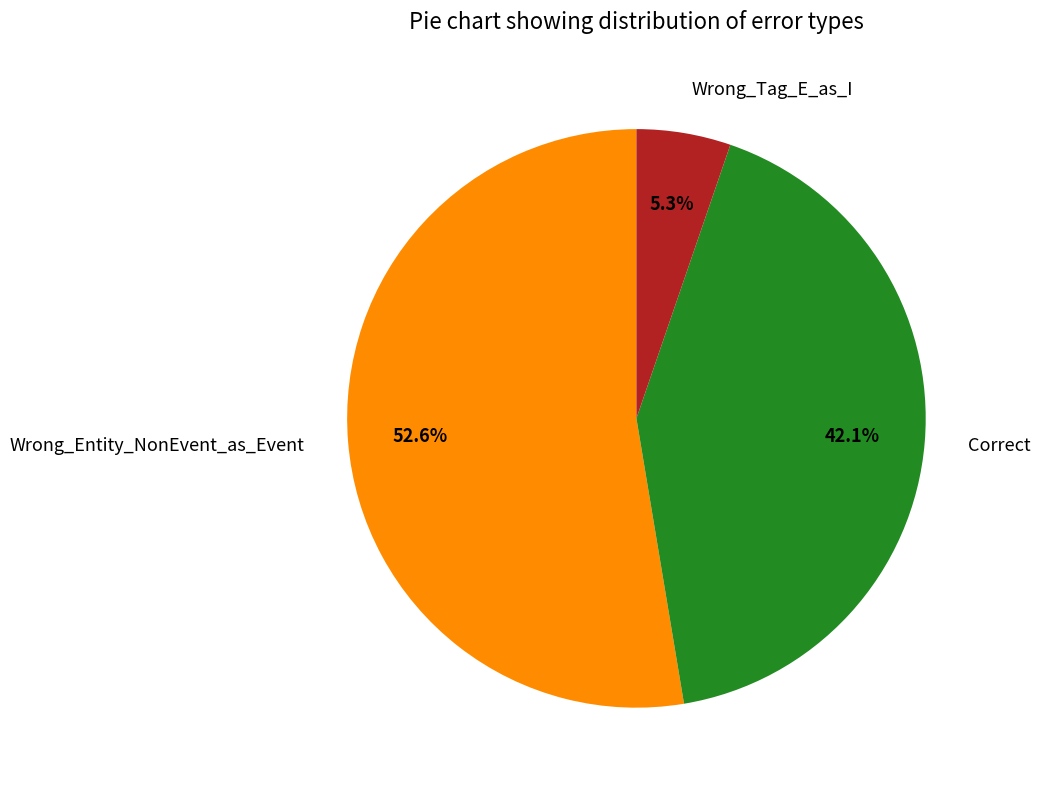

Which has a higher value, Wrong_Entity_NonEvent_as_Event or Correct?

Wrong_Entity_NonEvent_as_Event